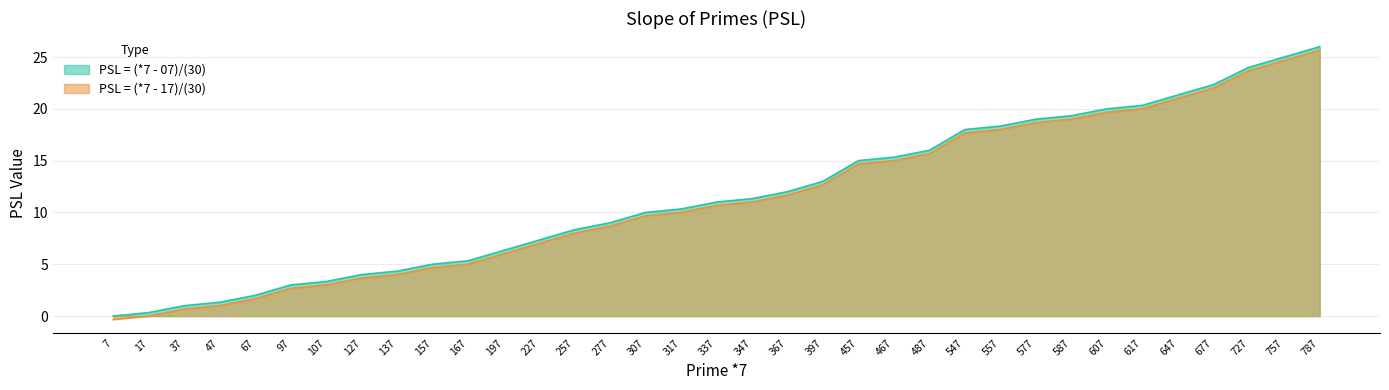

Count the number of data series in this chart.

2